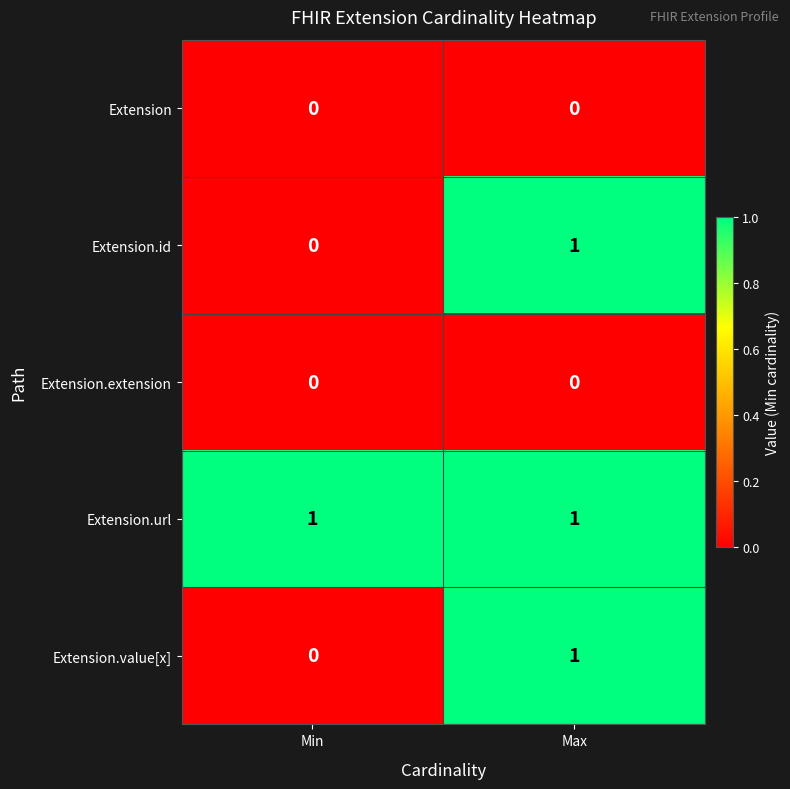

Reading right to left, transcribe all the data shown in this chart.

Extension: 0	0
Extension.id: 1	0
Extension.extension: 0	0
Extension.url: 1	1
Extension.value[x]: 1	0